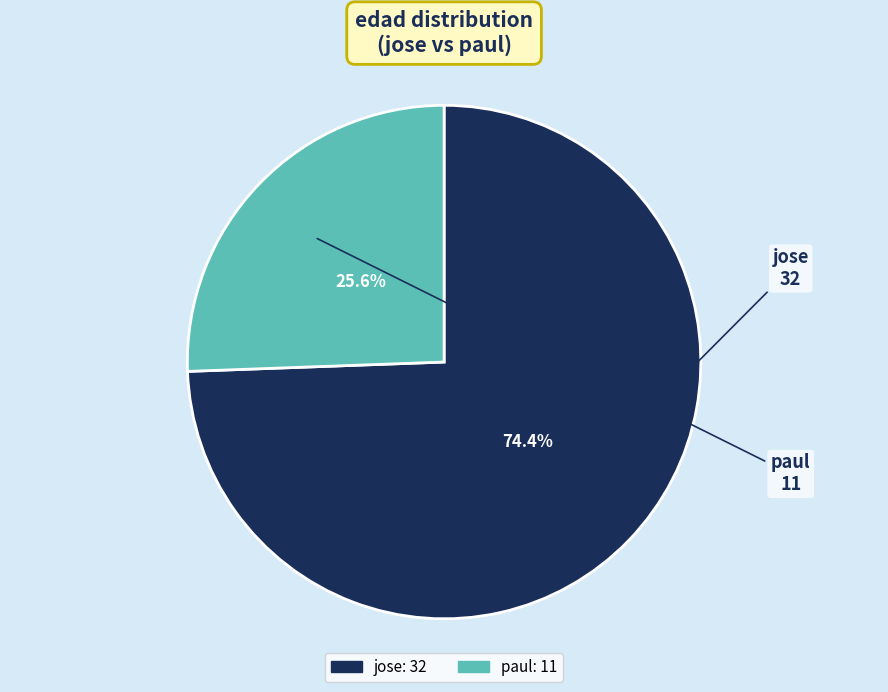

Which category has the smallest portion of the pie?

paul